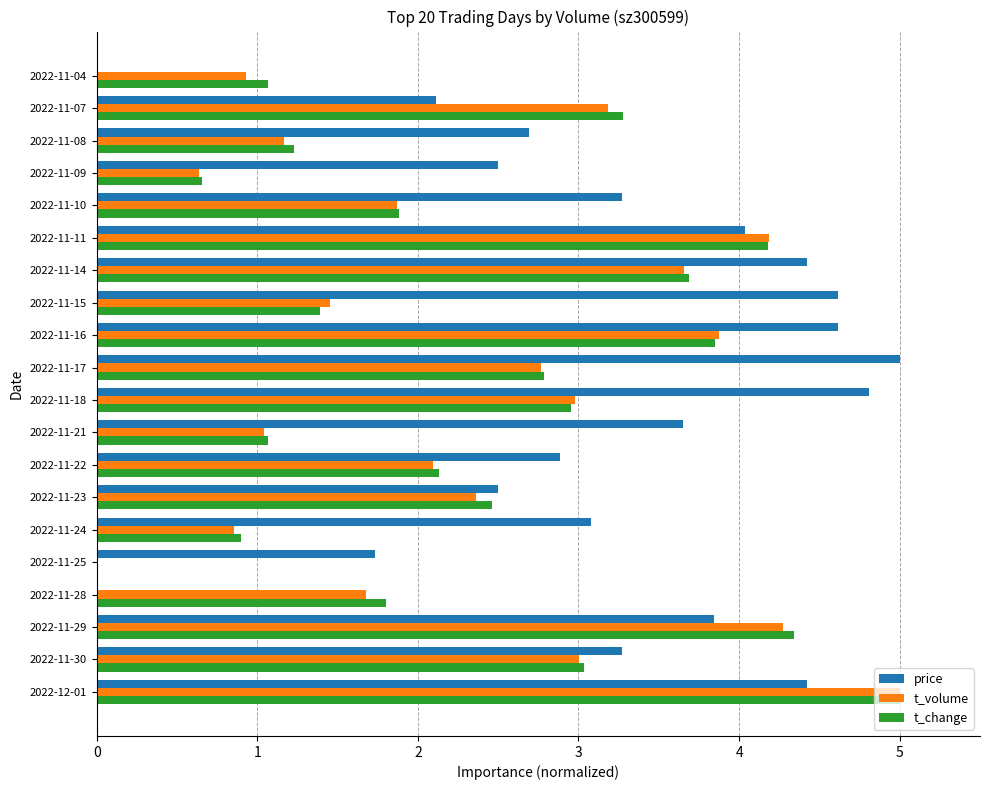

At which label is price closest to 2?

2022-11-07